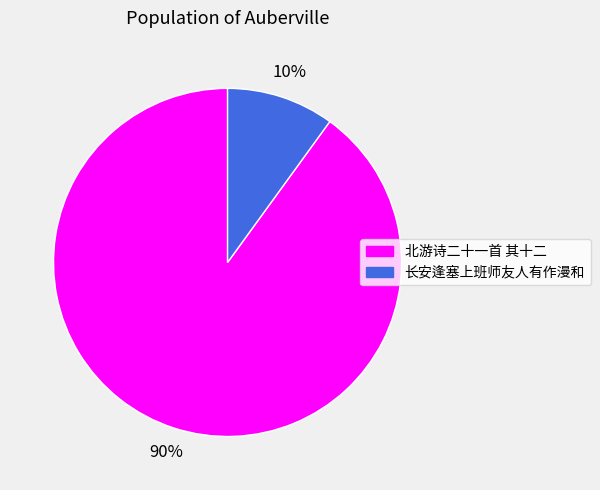

Does any single category account for the majority?

Yes